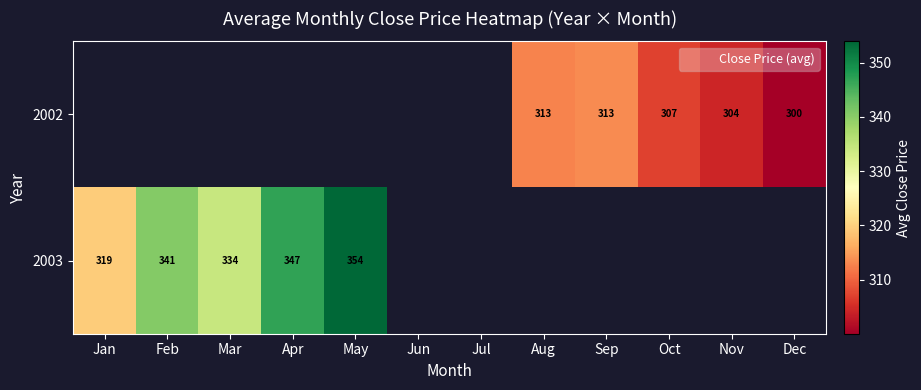

What is the difference between the second highest and second lowest values in the 2002 series?

8.6